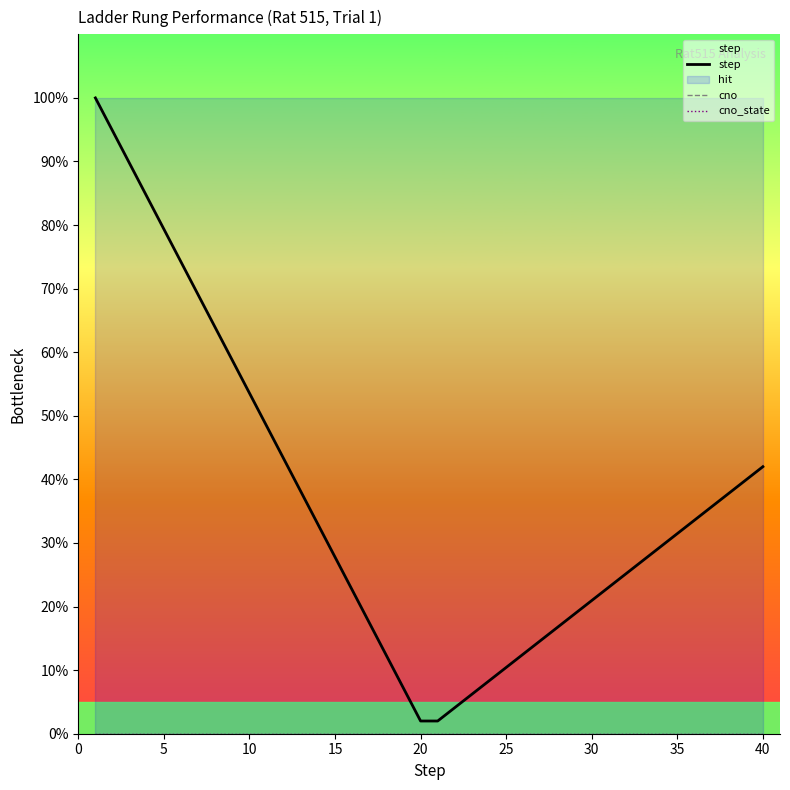

Rank the series at 20 from highest to lowest value.

step, cno, cno_state